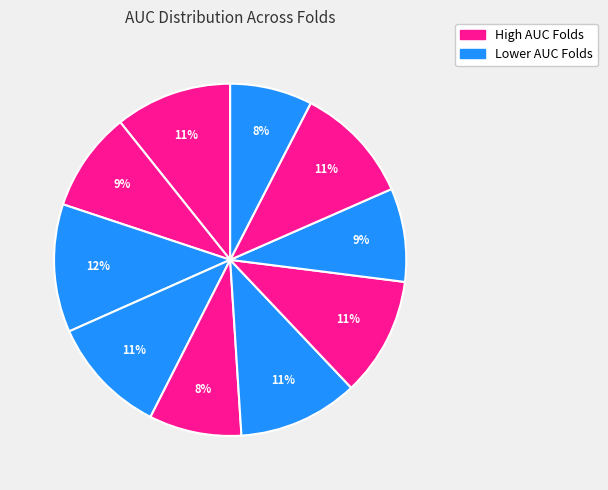

Count the number of slices in the pie.

10